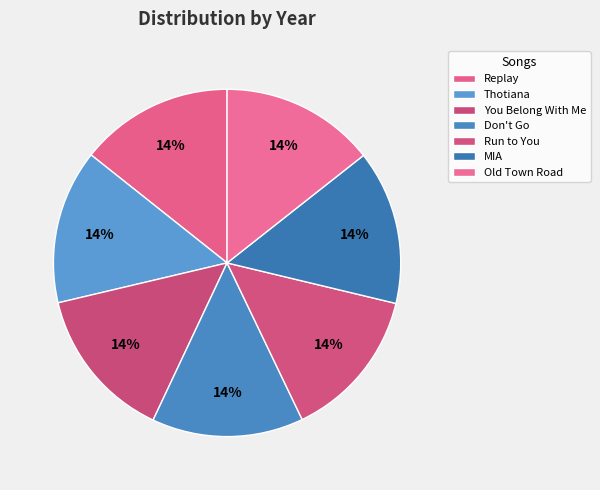

How many slices are in this pie chart?

7